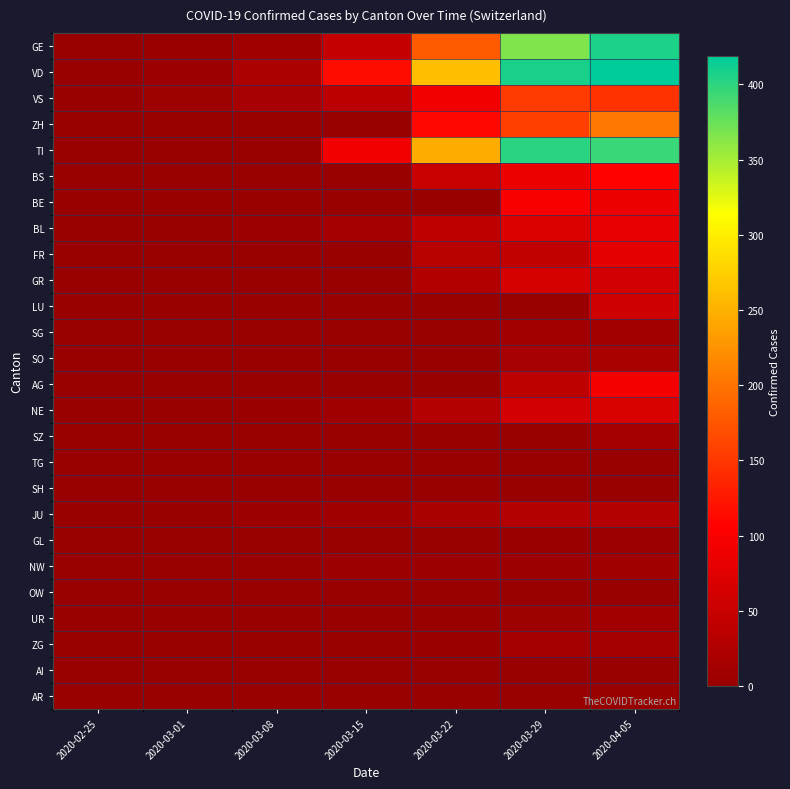

Which has a higher value, 2020-02-25 or 2020-03-01?

2020-03-01